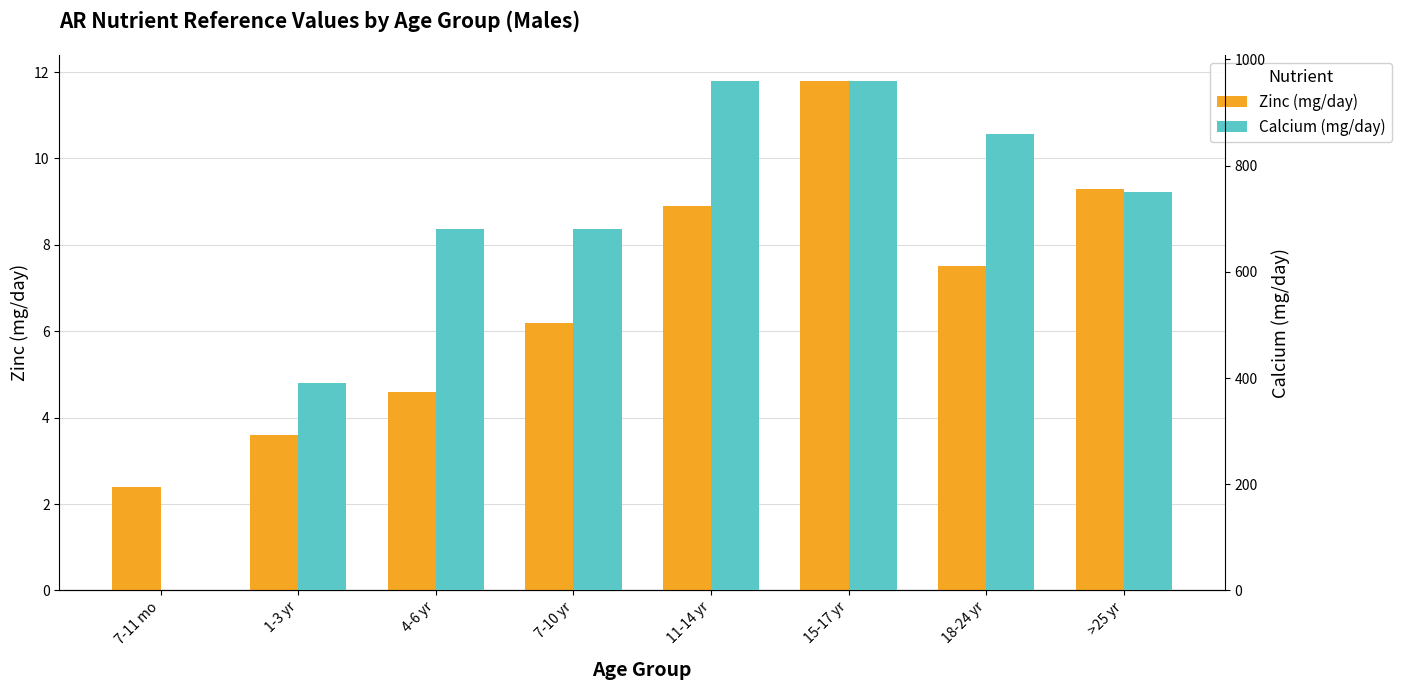

At how many categories does at least one series exceed 607?

6